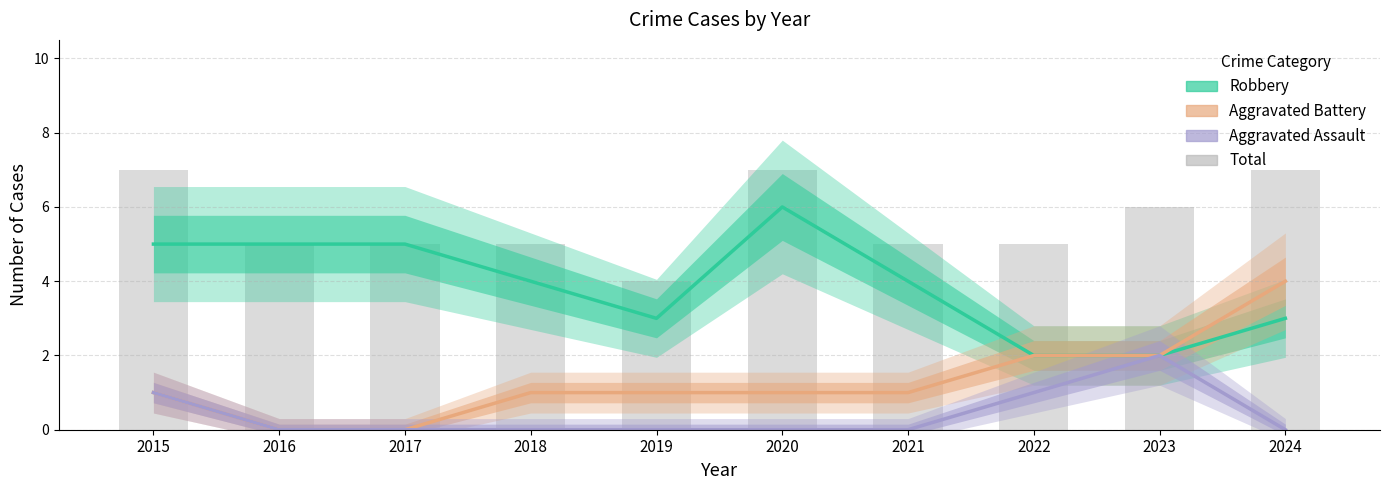

Does the chart contain stacked bars?

No